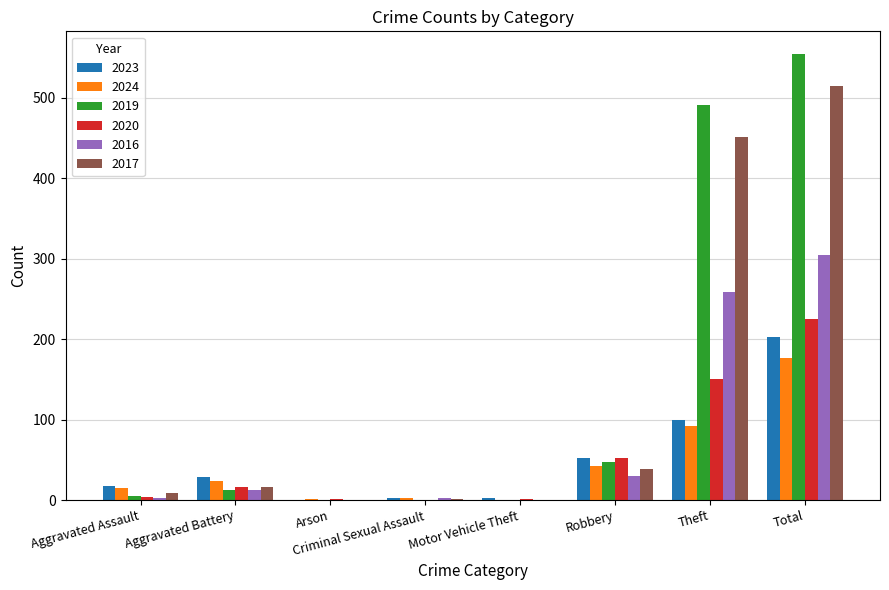

At which label is 2020 closest to 112?

Theft